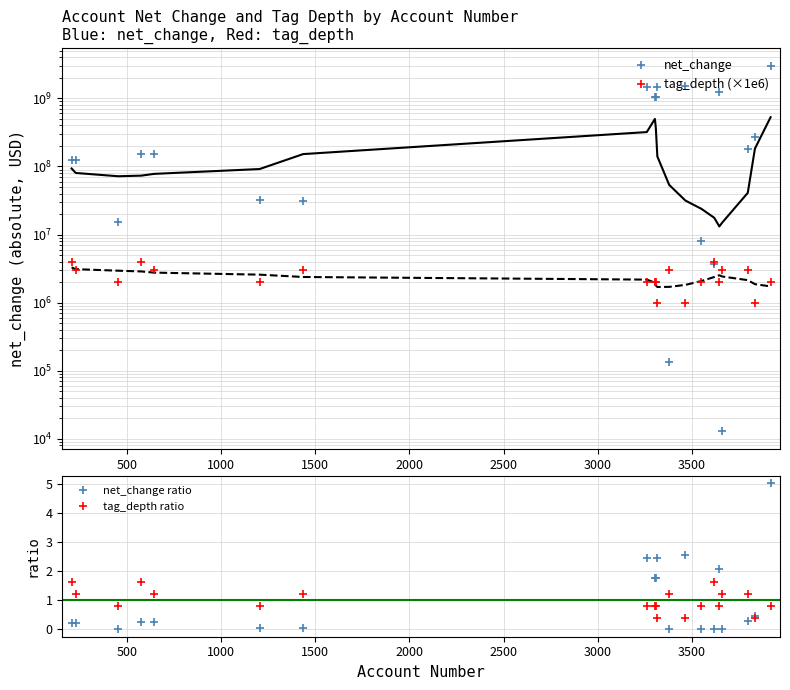

Count the number of data series in this chart.

5